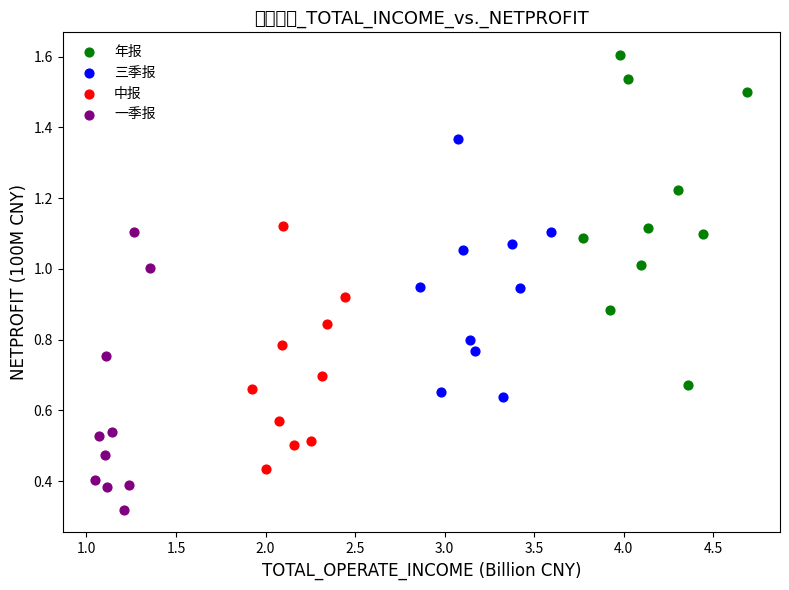

What are all the series names shown in the legend?

年报, 三季报, 中报, 一季报